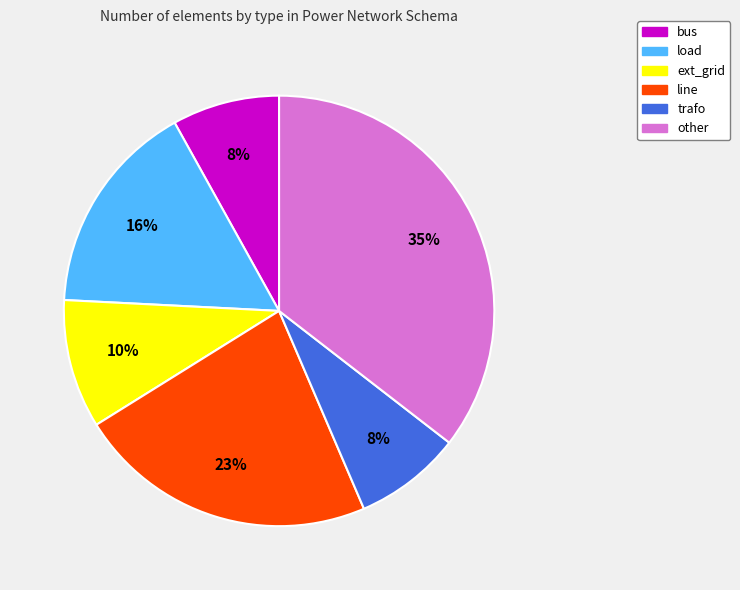

Do load and bus together represent more than half of the pie?

No